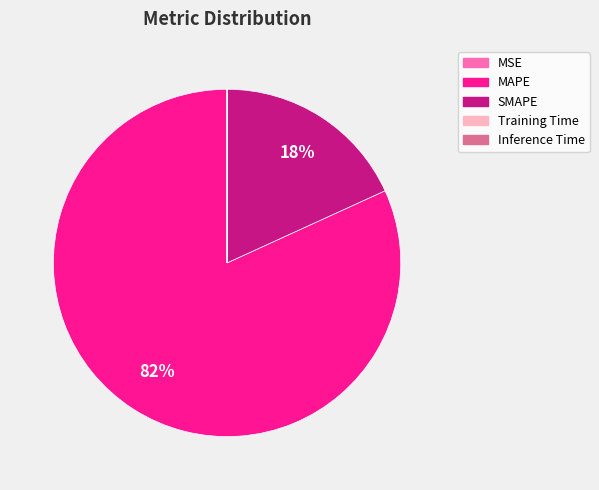

What is the largest slice in the pie chart?

MAPE